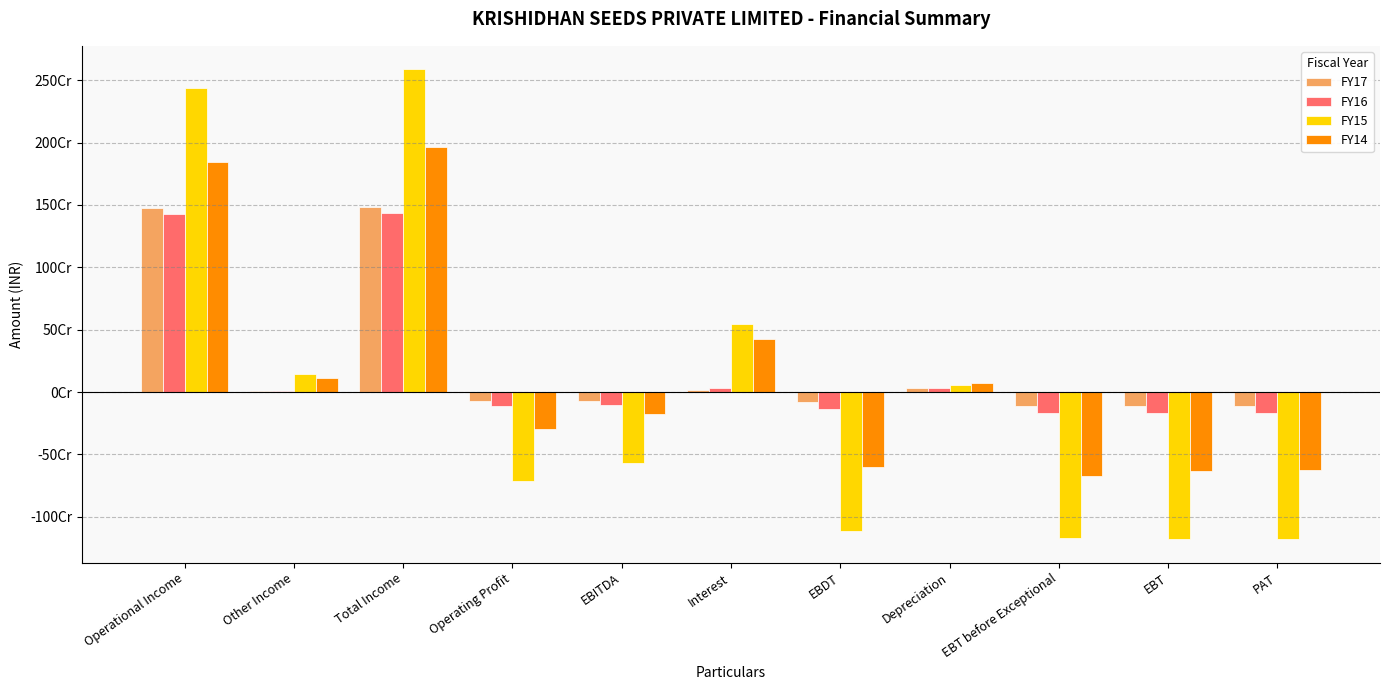

The value of FY16 at EBDT is -224963243. True or false?

False